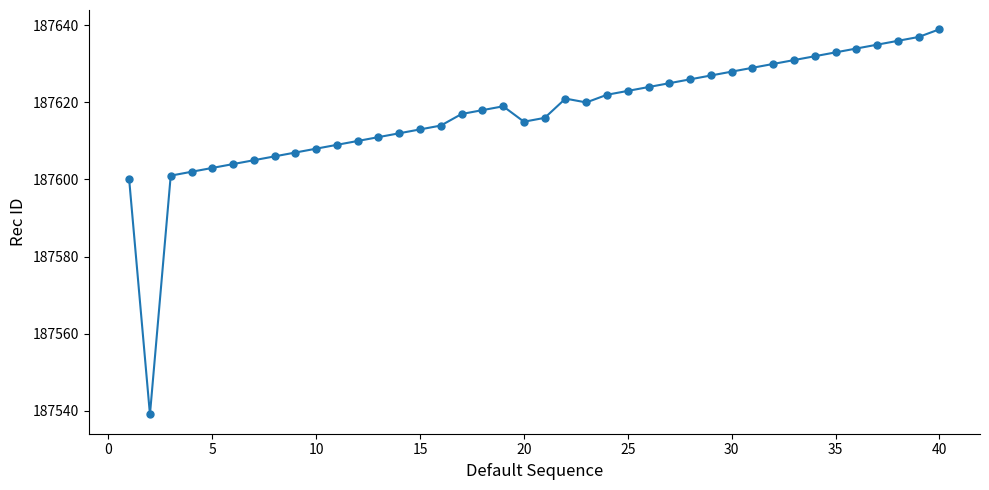

What is the value of the 31st point from the left?

187629